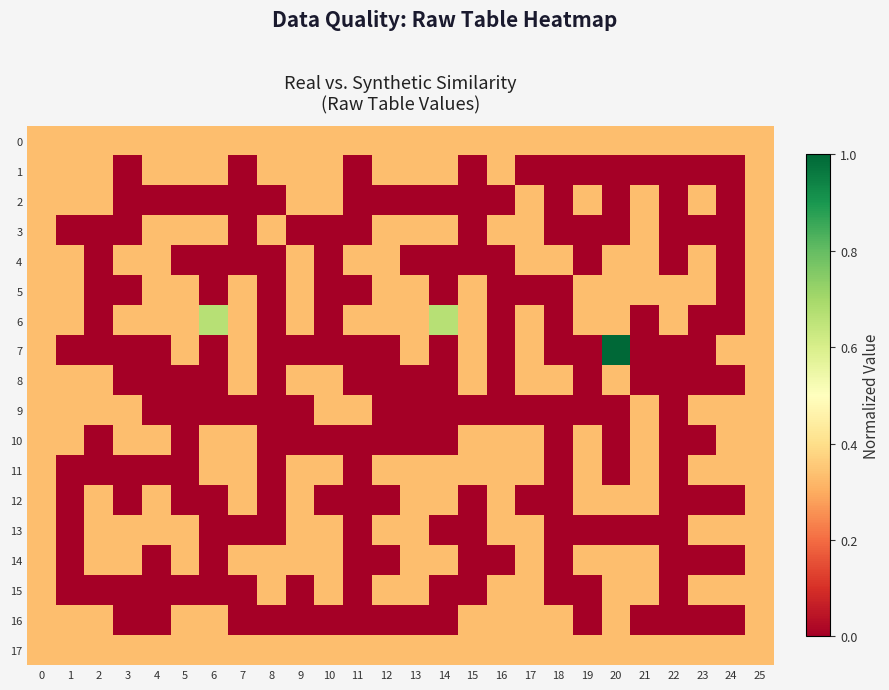

What is the maximum value shown in the chart?

1.0